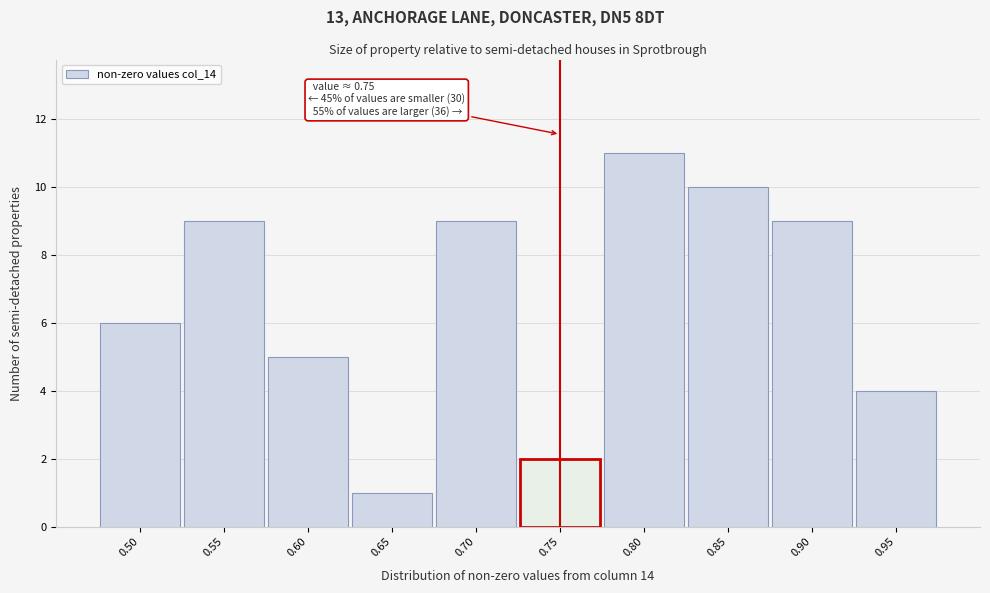

Reading left to right, extract all data points from this chart.

0.50=6	0.55=9	0.60=5	0.65=1	0.70=9	0.75=2	0.80=11	0.85=10	0.90=9	0.95=4